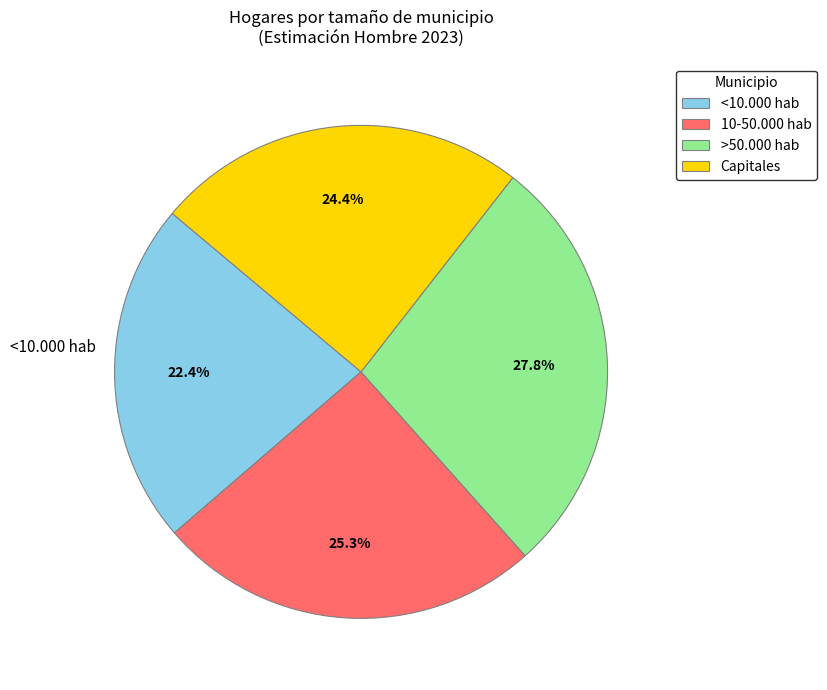

Which slice is the smallest?

<10.000 hab